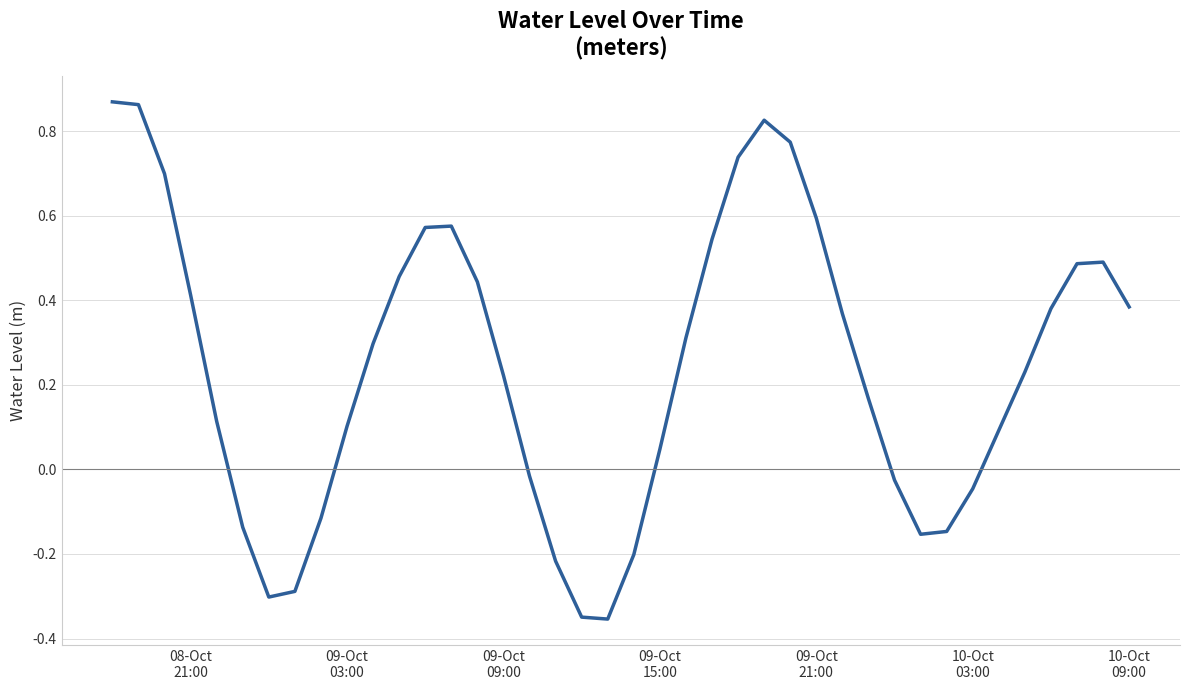

What is the difference between the maximum and minimum values?

1.2